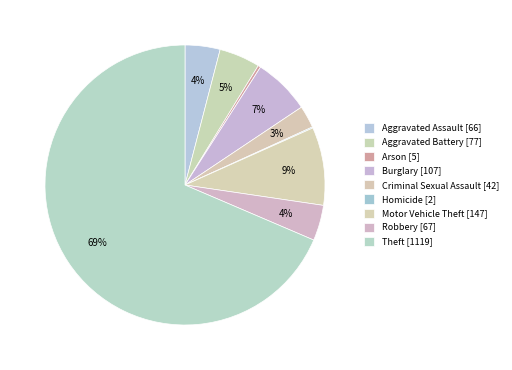

Count the number of slices in the pie.

9